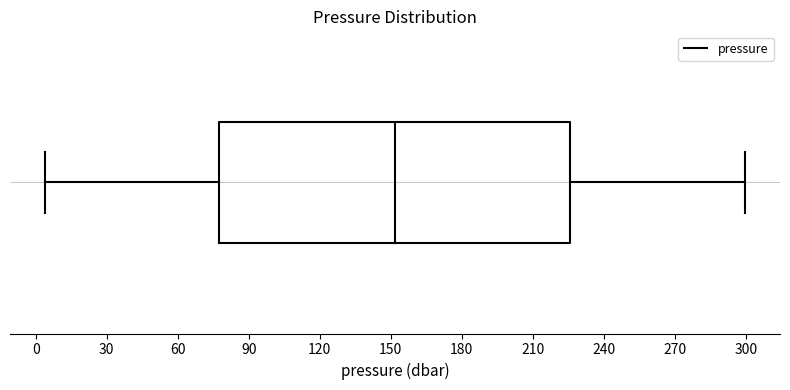

Read this box plot against the x-axis: the position of the median line, the range covered by the box, and the ends of both whiskers. The values are not printed on the chart, so give them approximately, as read against the axis.

median 150, box 80 to 225, whiskers 5 to 300